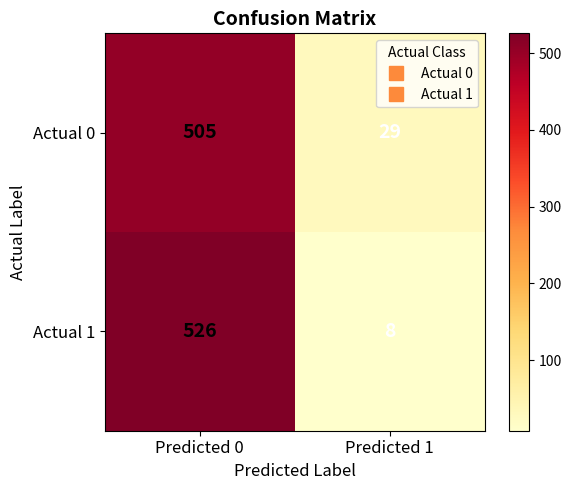

Rank the series by their maximum value, from highest to lowest.

Actual 1, Actual 0